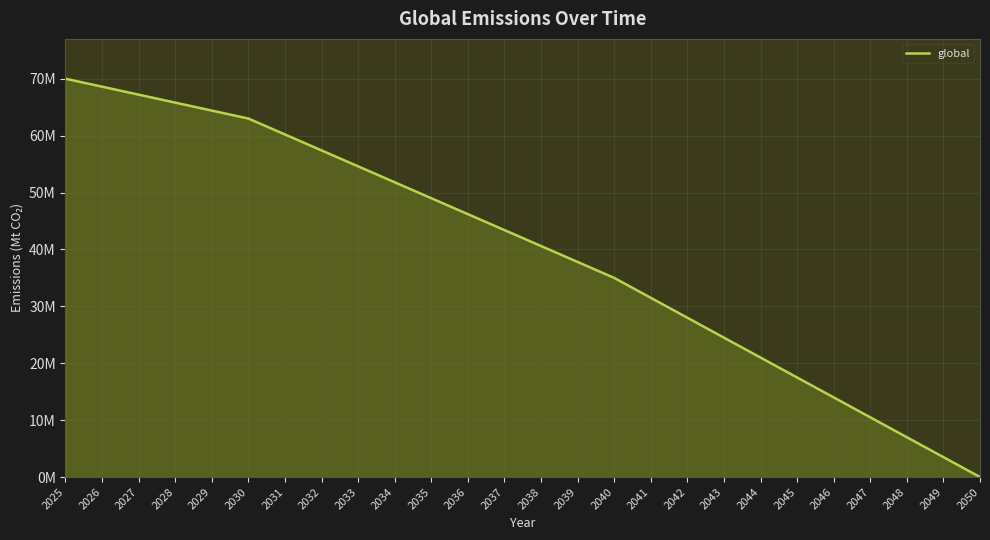

What is the value of the 5th point from the left?

64400000.0